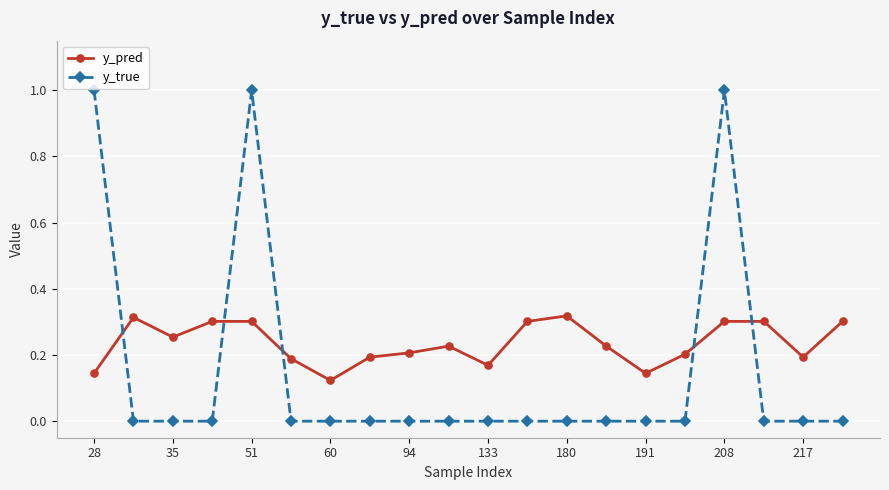

Which series has the widest spread of values?

y_true